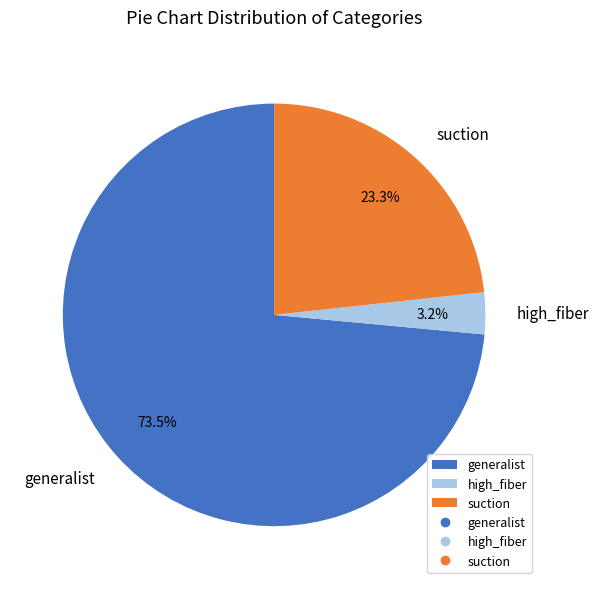

Which slice is the largest?

generalist